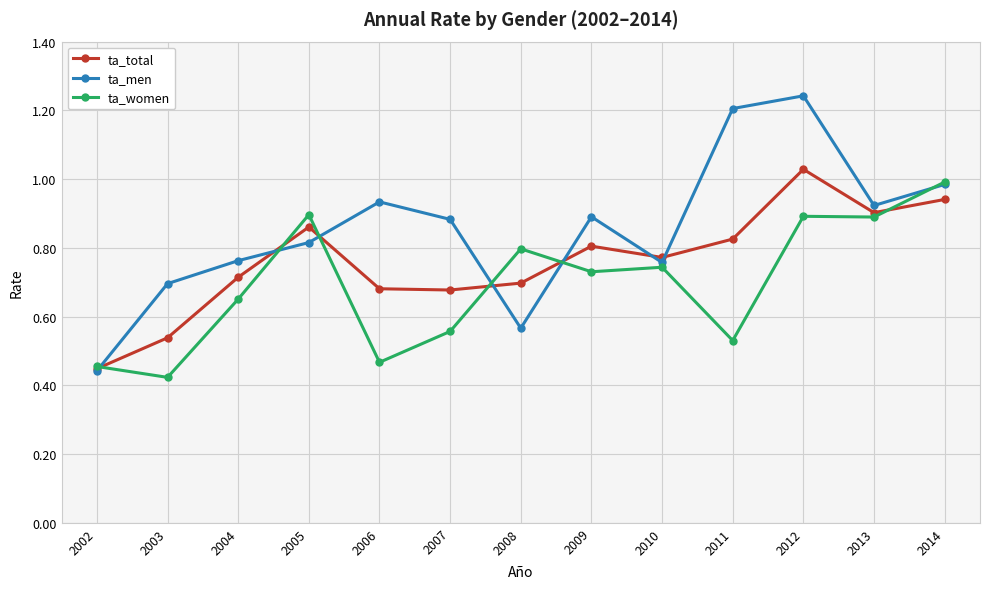

Where is the first local minimum for ta_women?

2003